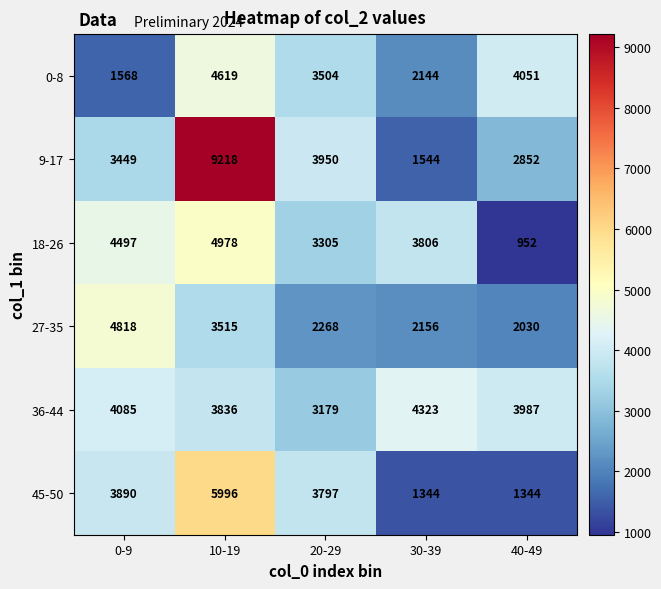

Reading right to left, transcribe all the data shown in this chart.

0-8: 4051	2144	3504	4619	1568
9-17: 2852	1544	3950	9218	3449
18-26: 952	3806	3305	4978	4497
27-35: 2030	2156	2268	3515	4818
36-44: 3987	4323	3179	3836	4085
45-50: 1344	1344	3797	5996	3890